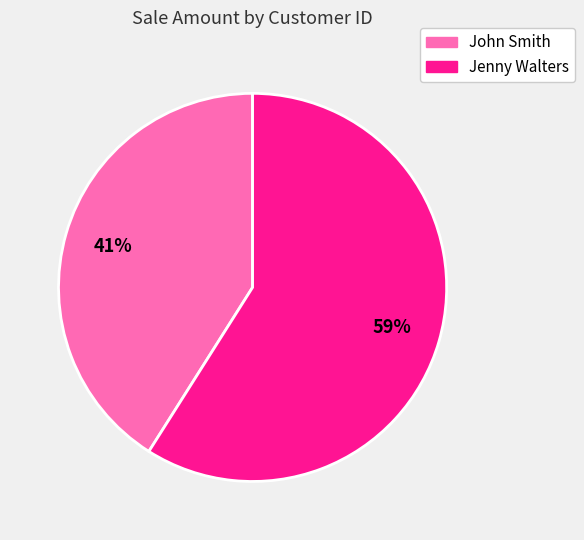

Is there a majority slice in this chart?

Yes